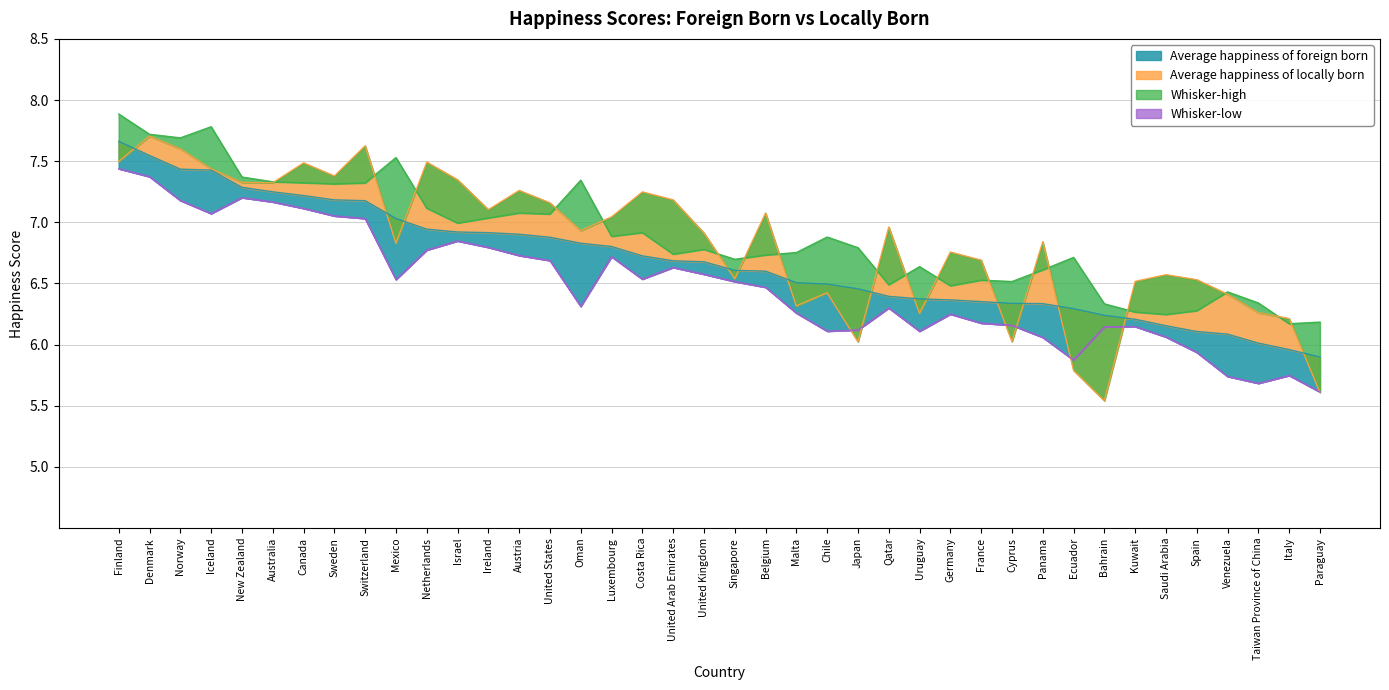

List the labels in order of Whisker-low value, largest first.

Finland, Denmark, New Zealand, Norway, Australia, Canada, Iceland, Sweden, Switzerland, Israel, Ireland, Netherlands, Austria, Luxembourg, United States, United Arab Emirates, United Kingdom, Costa Rica, Mexico, Singapore, Belgium, Oman, Qatar, Malta, Germany, France, Cyprus, Kuwait, Bahrain, Japan, Chile, Uruguay, Saudi Arabia, Panama, Spain, Ecuador, Italy, Venezuela, Taiwan Province of China, Paraguay